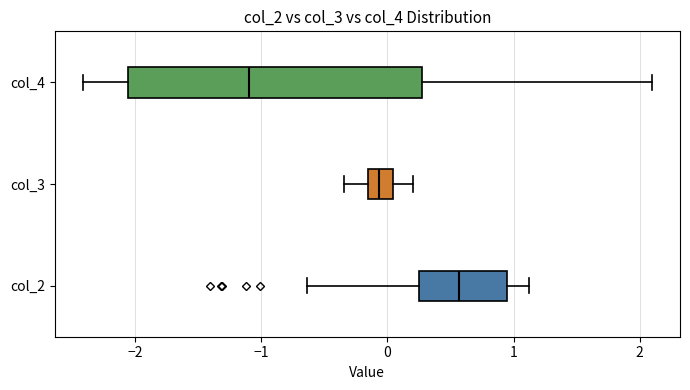

Where does the right whisker of the box for col_2 end on the x-axis? The values are not printed on the chart, so give them approximately, as read against the axis.

1.1